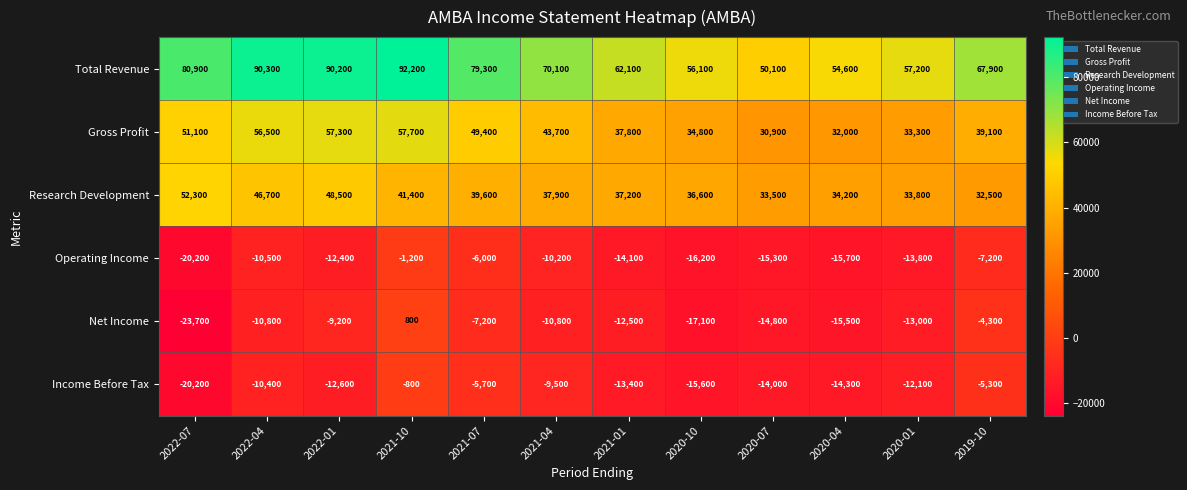

What is the average value of the Research Development series?

39517